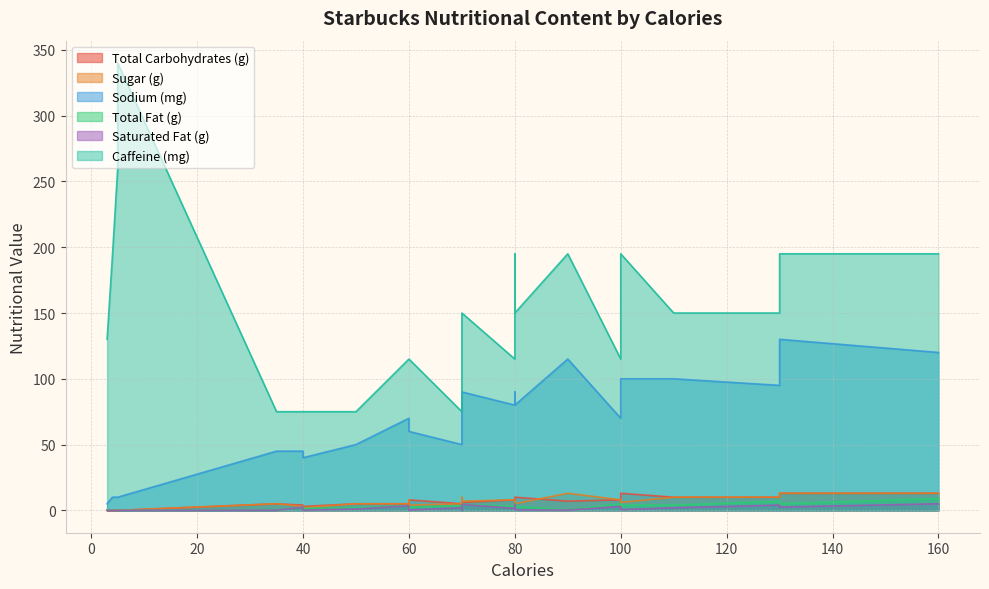

Is it true that Sodium (mg) equals 30.0 at 11?

False